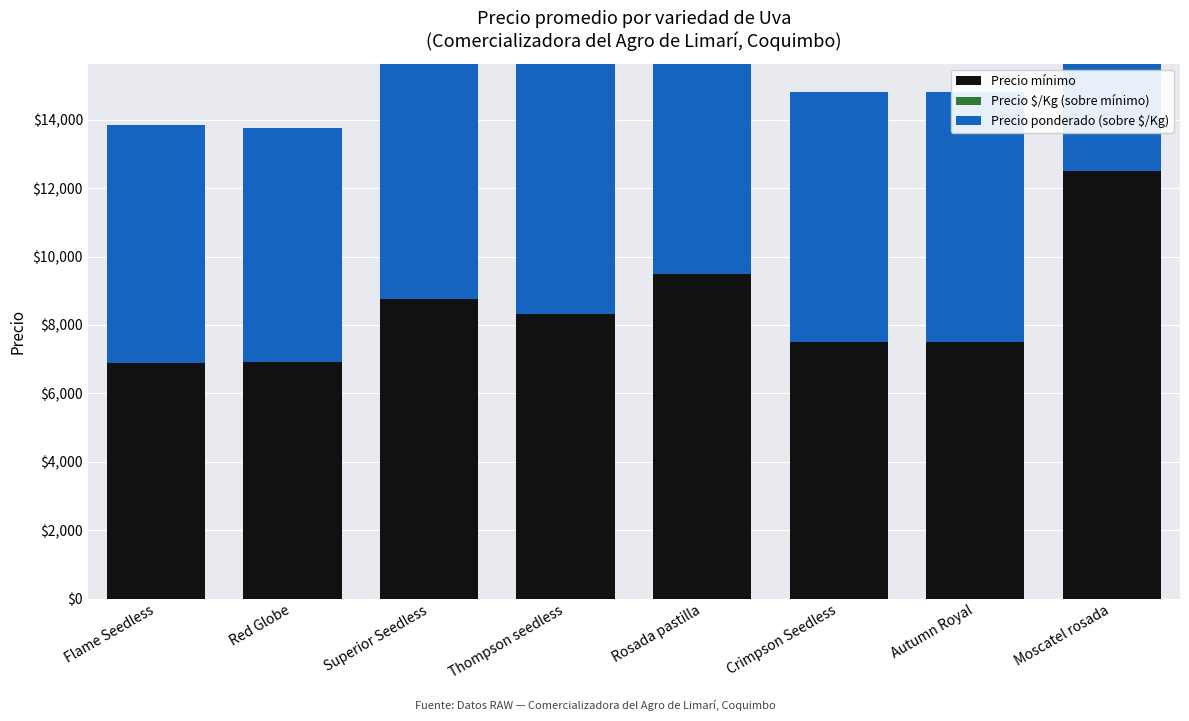

Reading right to left, what are all the values shown in this chart?

Precio mínimo: 12500	7500	7500	9500	8333	8750	6917	6875
Precio $/Kg (sobre mínimo): 0	0	0	0	0	0	0	0
Precio ponderado (sobre $/Kg): 12514	7319	7319	9288	7954	8625	6828	6964